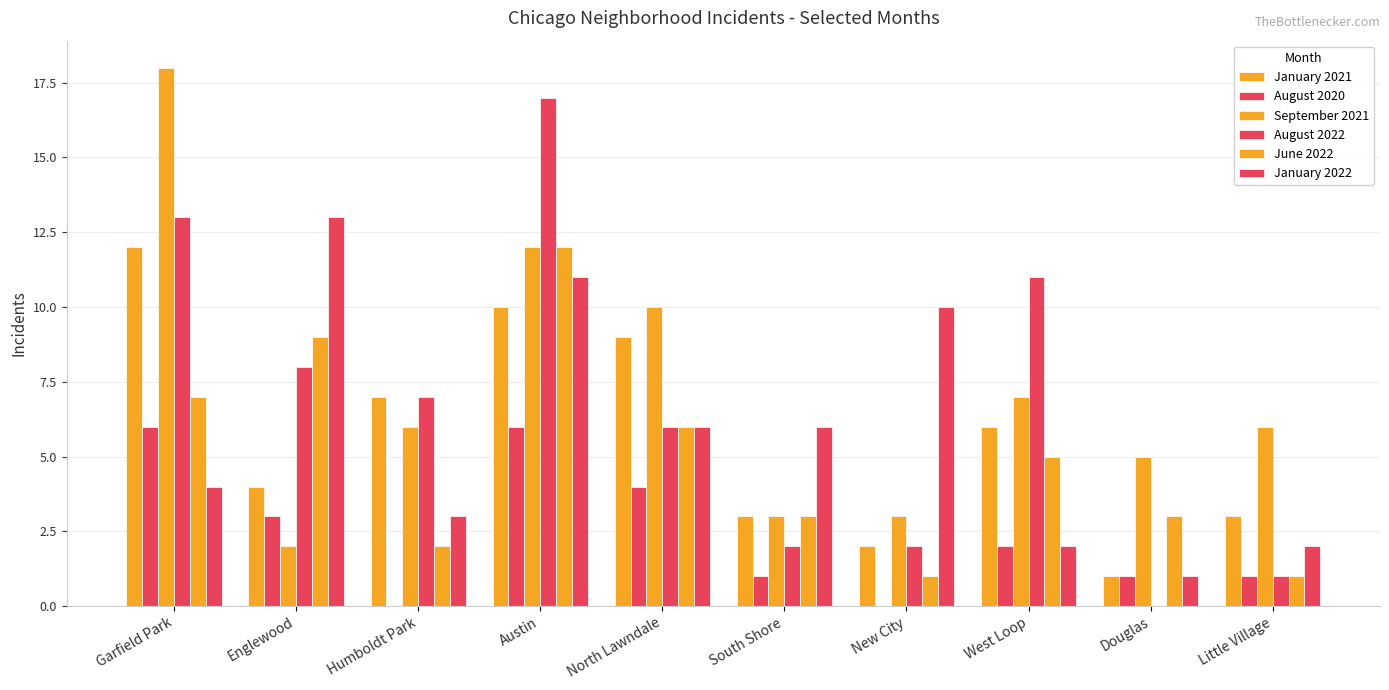

How many distinct data groups are displayed?

6